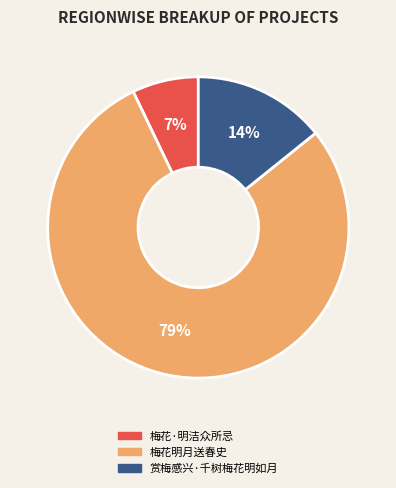

The 赏梅感兴·千树梅花明如月 slice represents 14% of the pie. True or false?

True